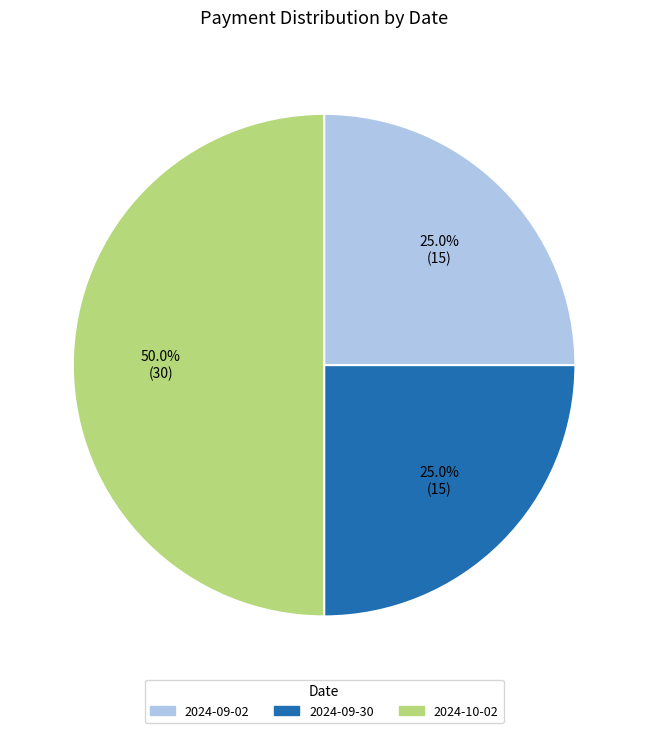

True or false: 2024-09-02 accounts for 25% of the total.

True